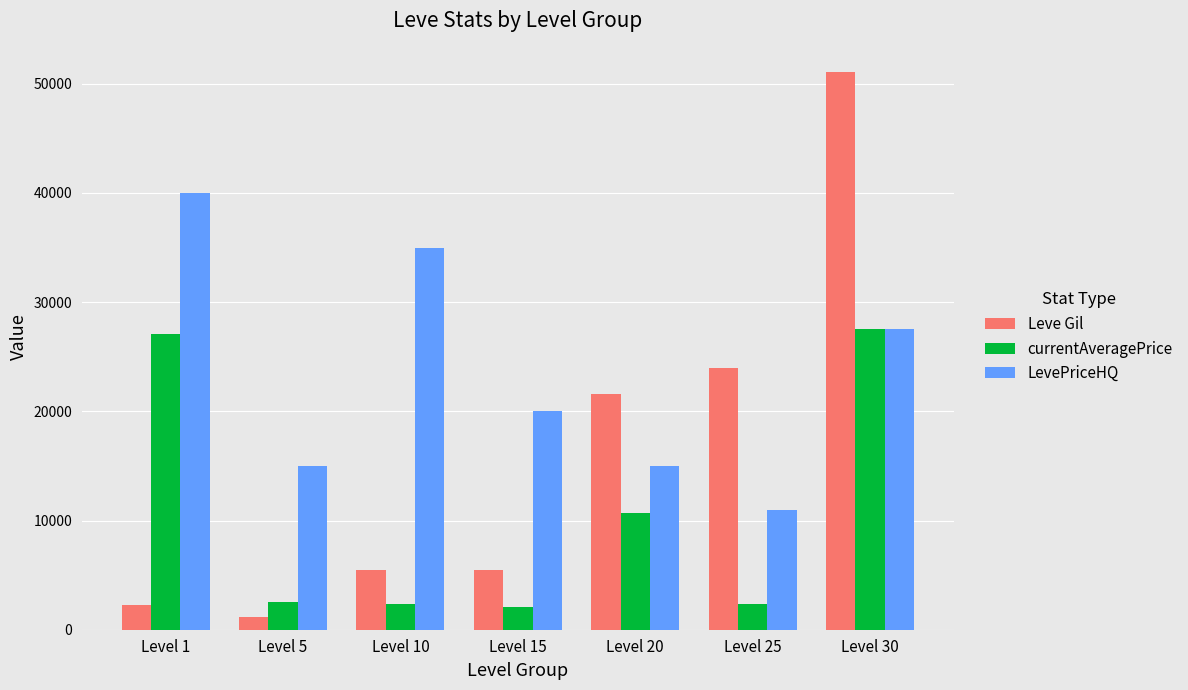

Is the value of Leve Gil at Level 20 greater than the value of currentAveragePrice at Level 1?

No